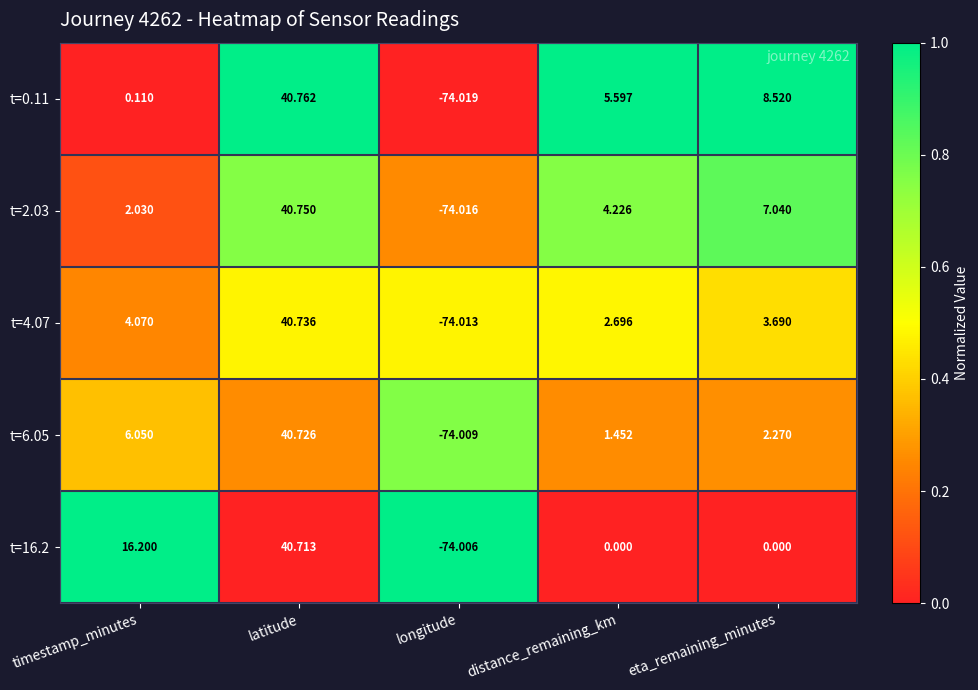

Which series has the widest spread of values?

t=0.11